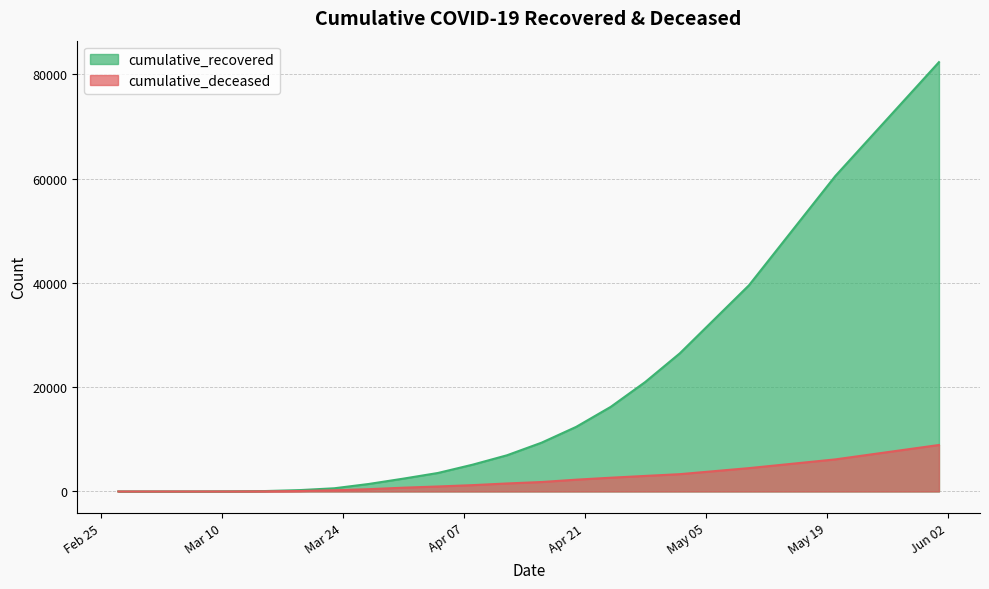

Does the chart have visible grid lines?

Yes